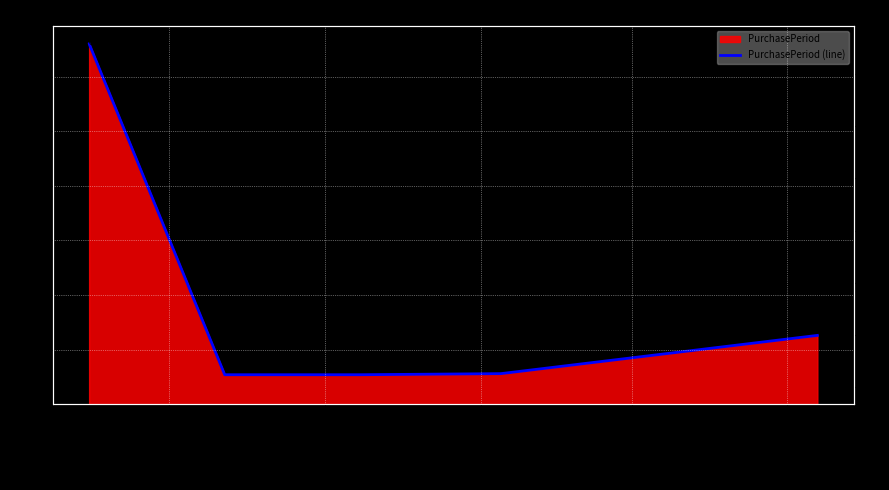

The chart shows a value of 22 at 2017-11-01. True or false?

False